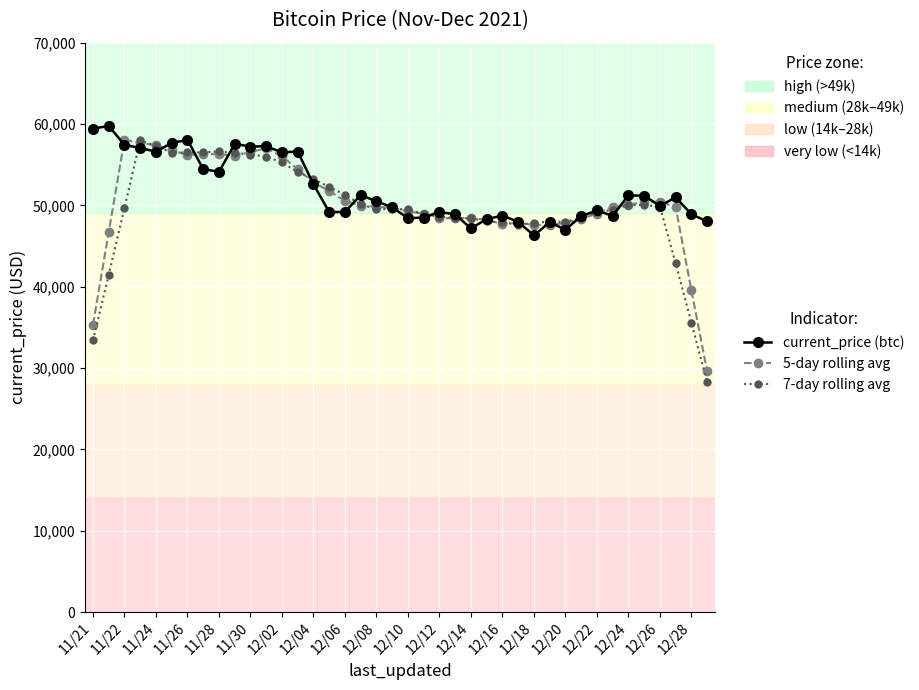

What is the smallest value displayed?

28262.1